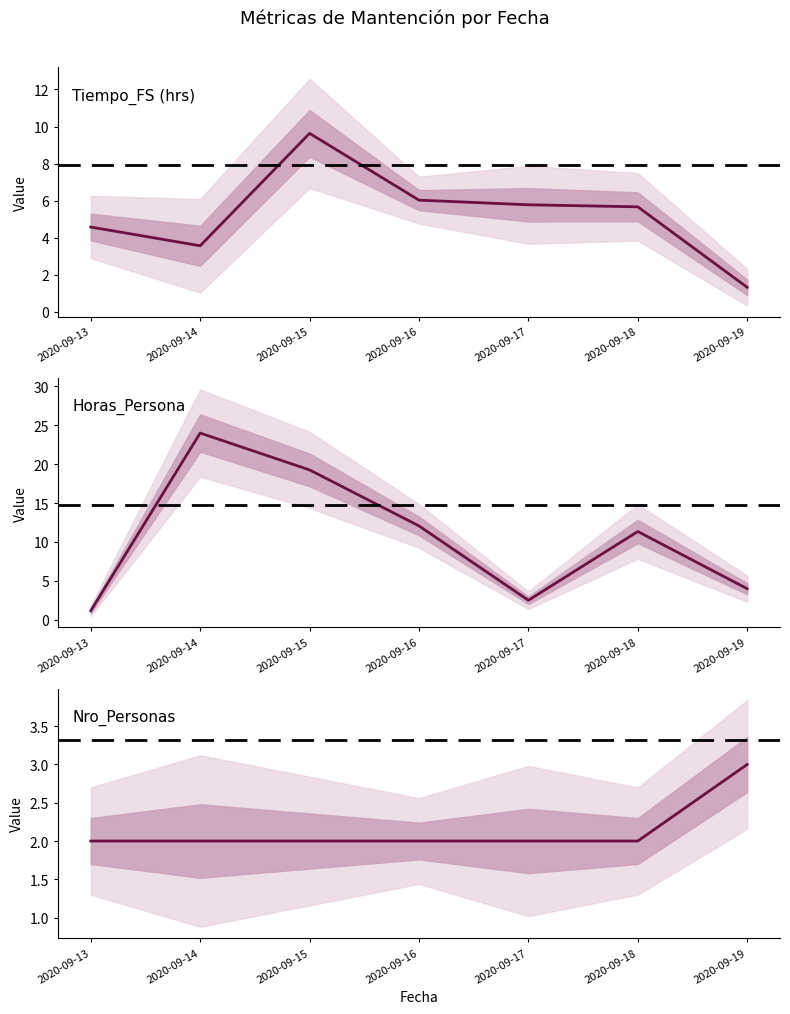

The value of Horas_Persona at 2020-09-18 is 16.8. True or false?

False